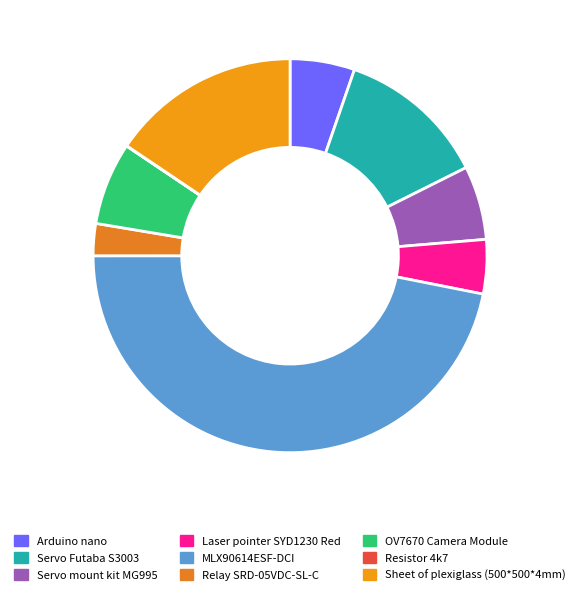

Which slice is the smallest?

Resistor 4k7